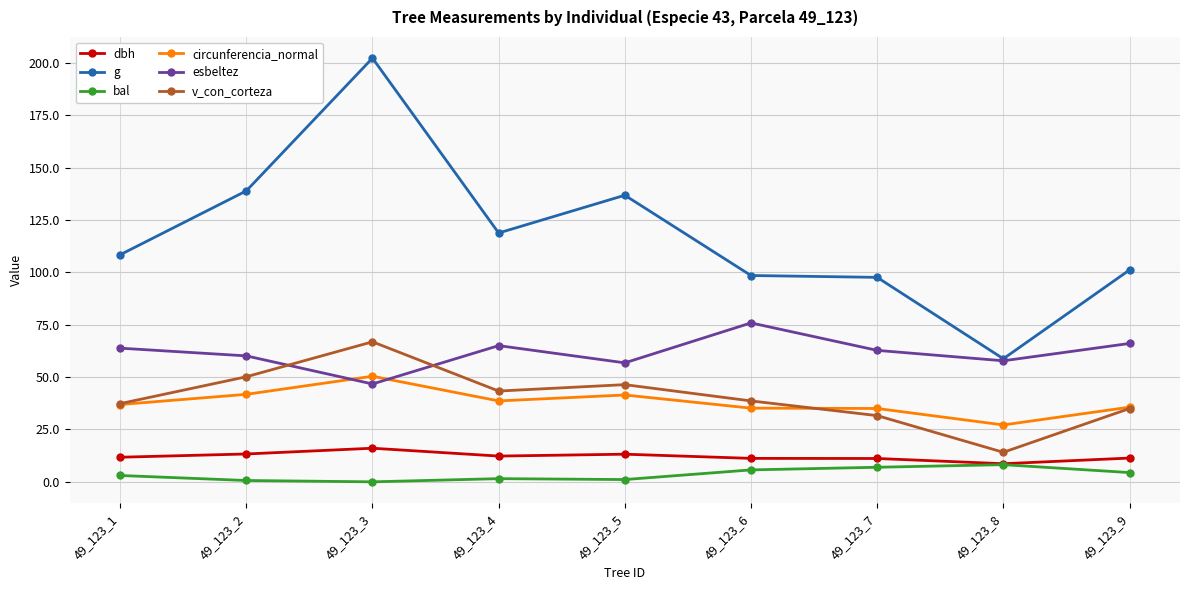

The value of dbh at 49_123_5 is 13.2. True or false?

True